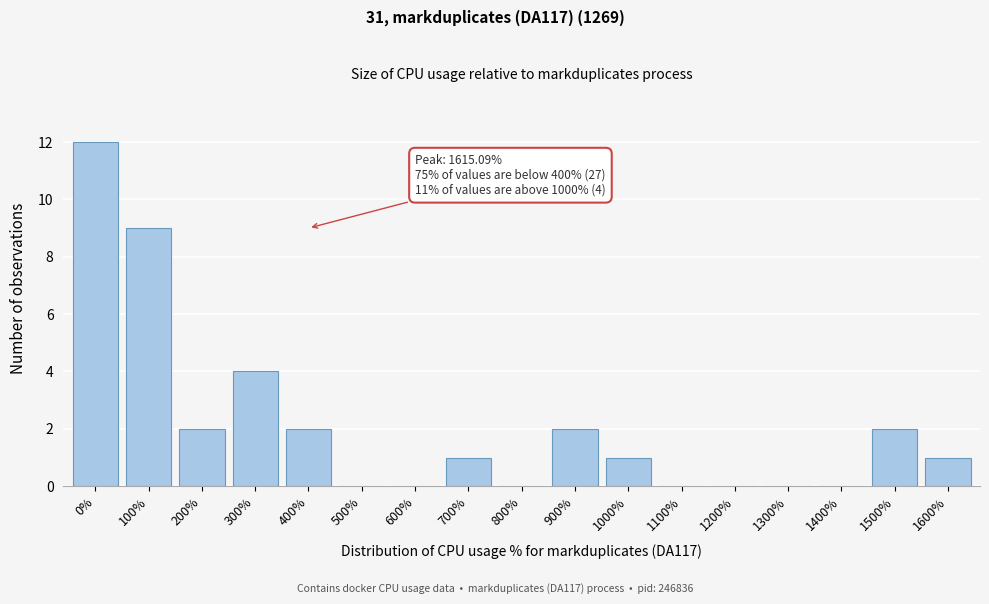

Reading left to right, list all the values displayed in this chart.

0%=12	100%=9	200%=2	300%=4	400%=2	500%=0	600%=0	700%=1	800%=0	900%=2	1000%=1	1100%=0	1200%=0	1300%=0	1400%=0	1500%=2	1600%=1